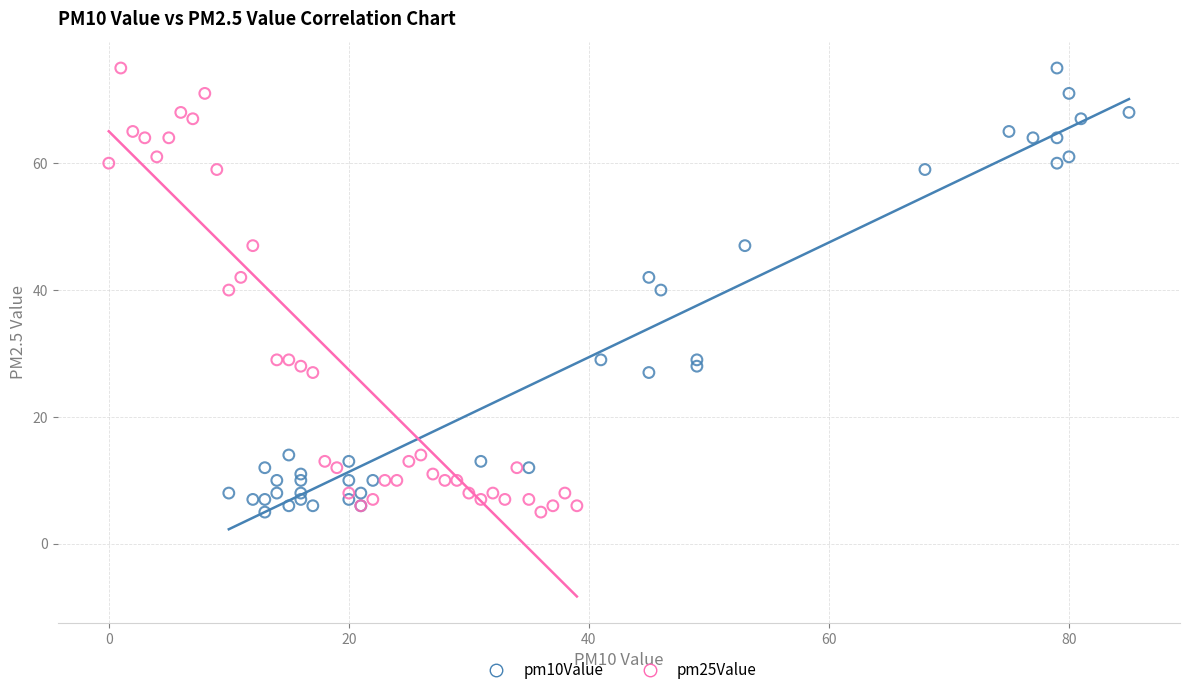

What are all the series names shown in the legend?

pm10Value, pm25Value